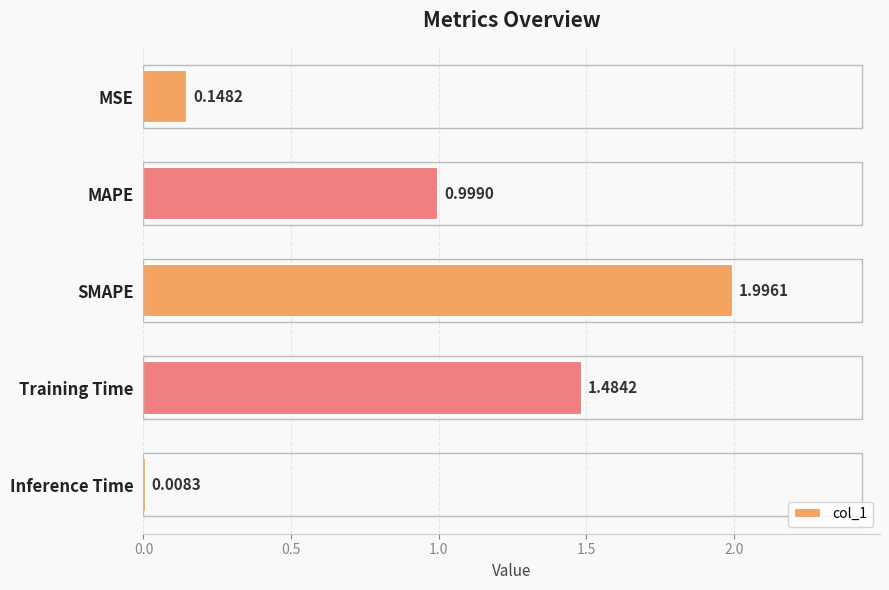

What is the label of the 1st bar from the bottom?

Inference Time